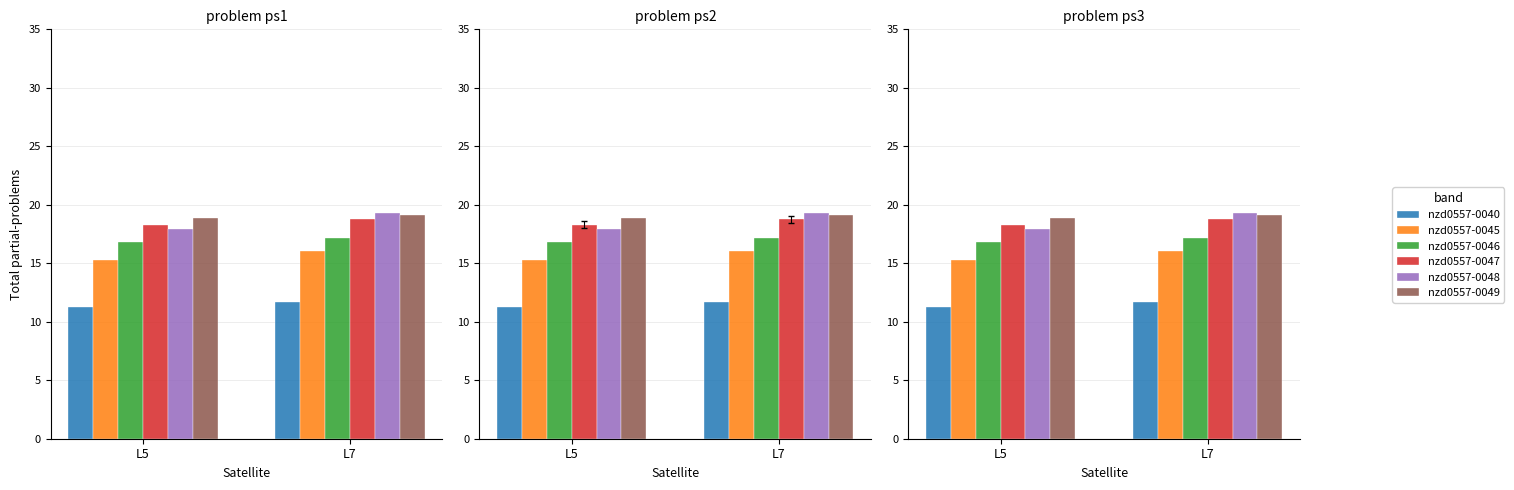

List the labels in order of nzd0557-0047 value, smallest first.

L5, L7